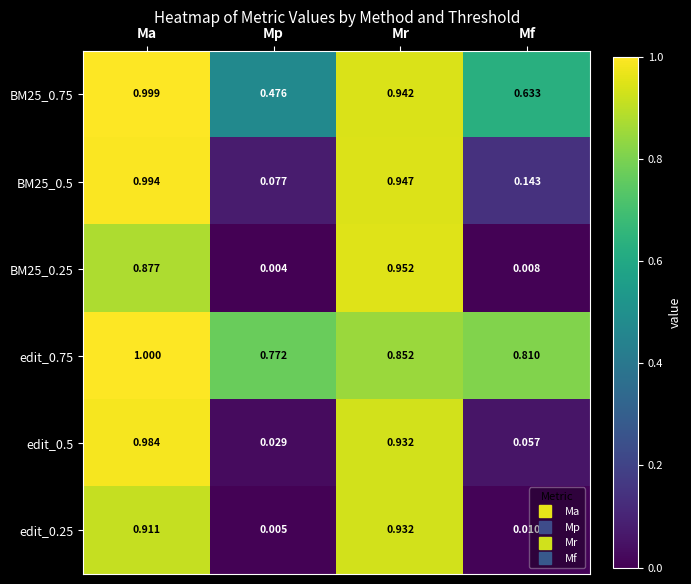

At which category does the chart reach its minimum across all series?

Mp